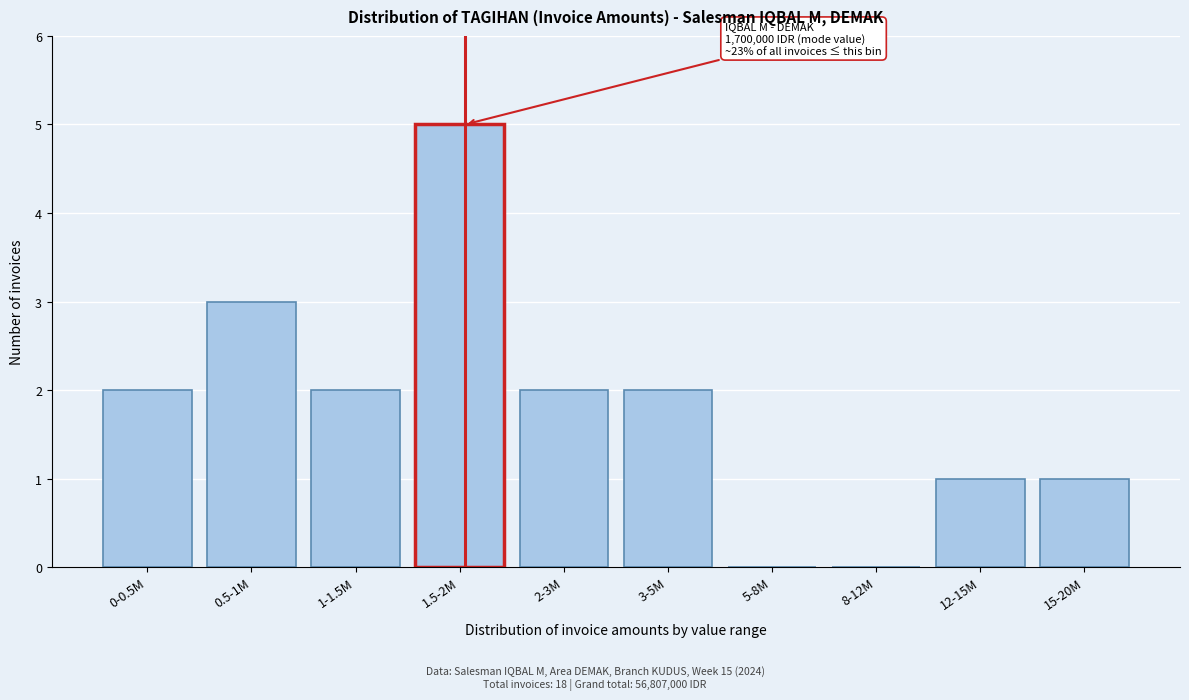

Reading left to right, what are all the values shown in this chart?

0-0.5M=2	0.5-1M=3	1-1.5M=2	1.5-2M=5	2-3M=2	3-5M=2	5-8M=0	8-12M=0	12-15M=1	15-20M=1